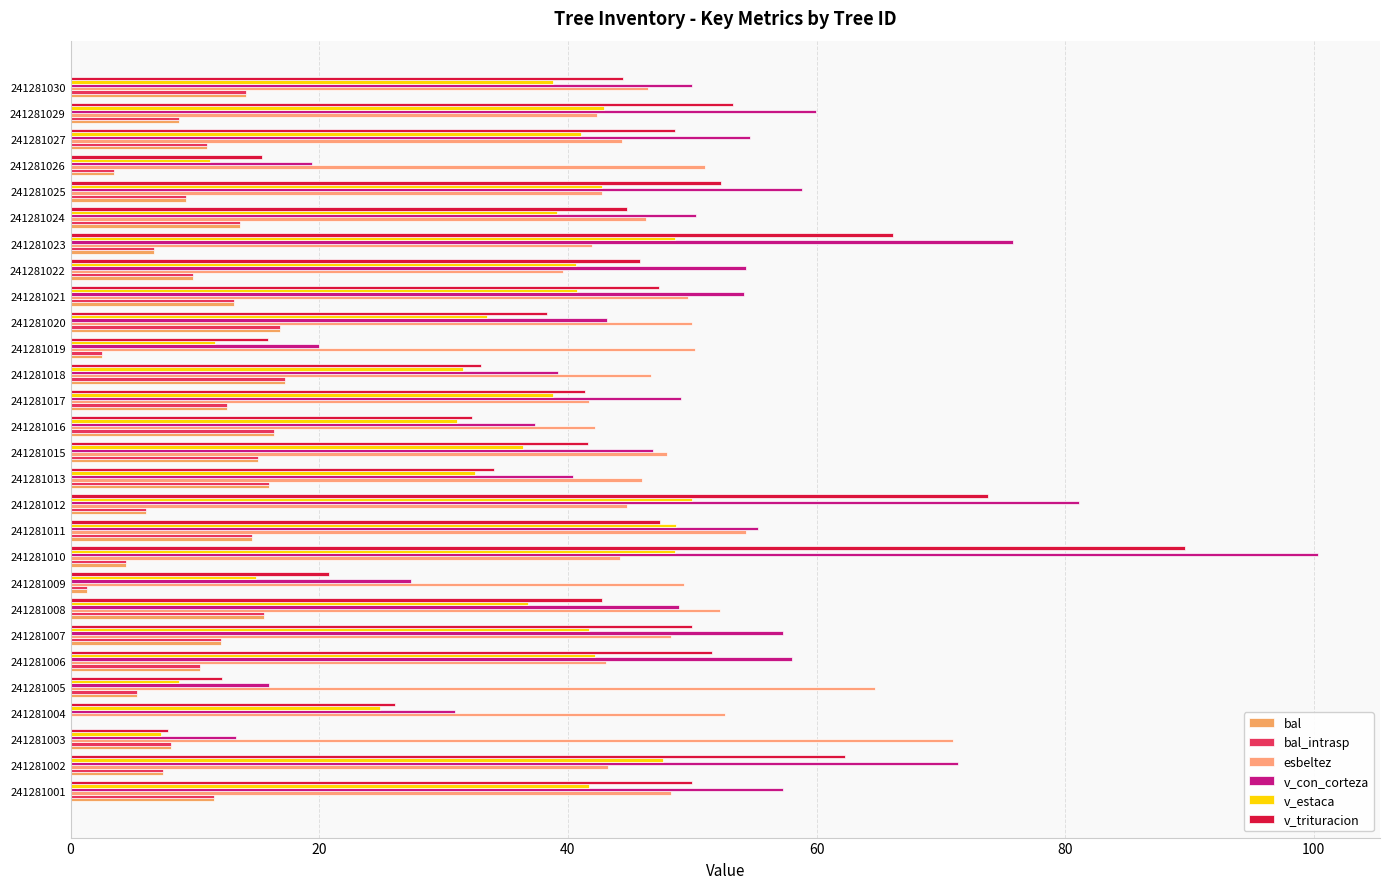

At which category is the sum across all series the highest?

241281010